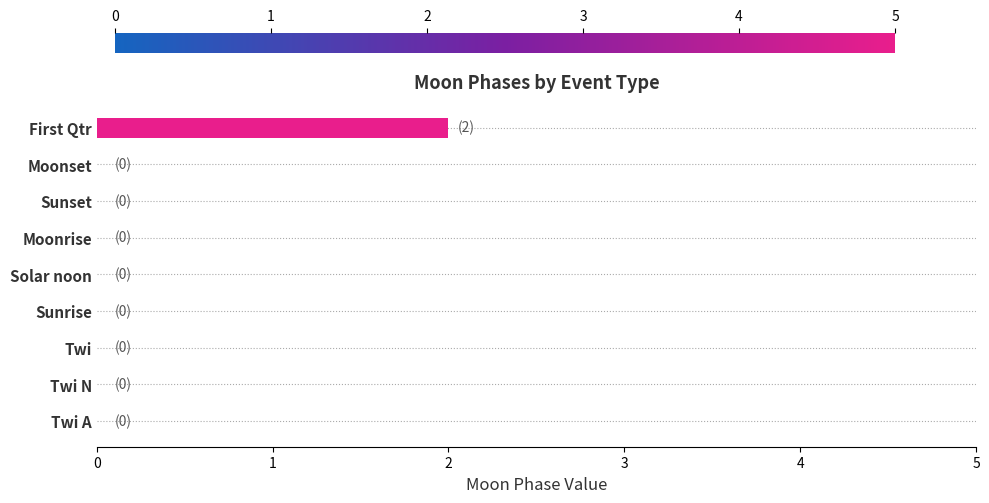

Are the bars horizontal?

Yes